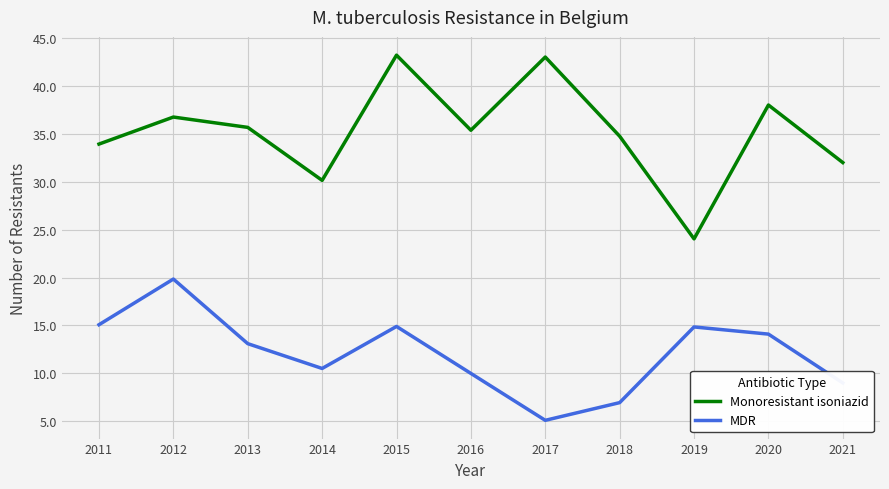

True or false: Monoresistant isoniazid and MDR cross at least once.

False